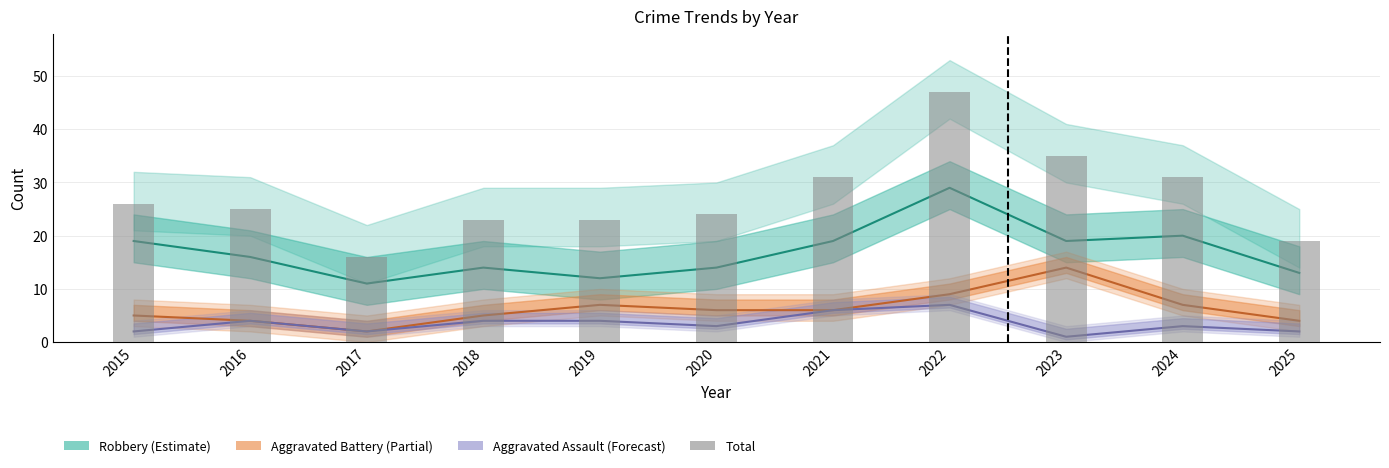

Rank the categories by value from lowest to highest.

2017, 2025, 2018, 2019, 2020, 2016, 2015, 2021, 2024, 2023, 2022